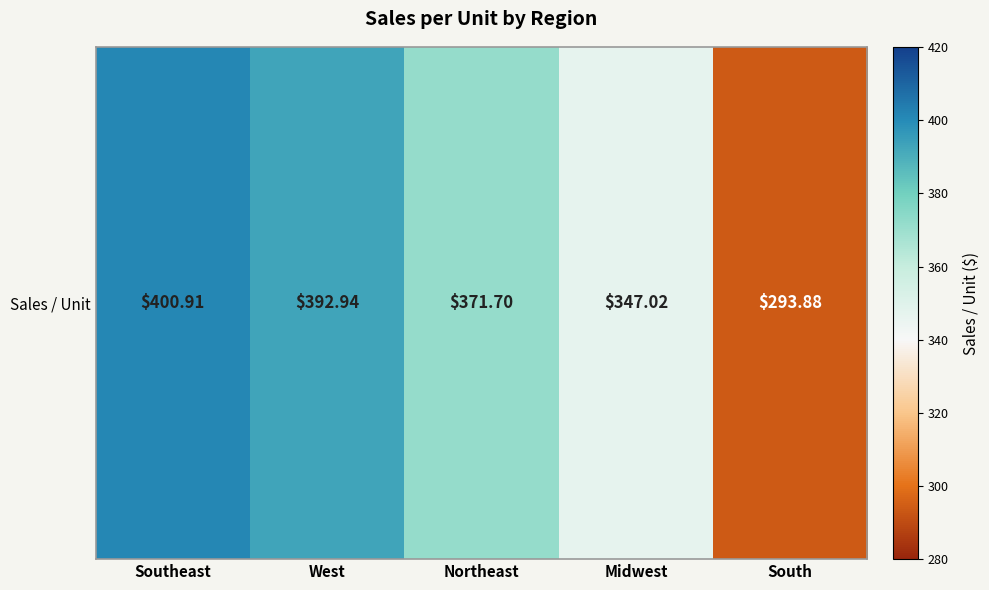

Reading left to right, transcribe all the data shown in this chart.

Southeast=400.9	West=392.9	Northeast=371.7	Midwest=347.0	South=293.9